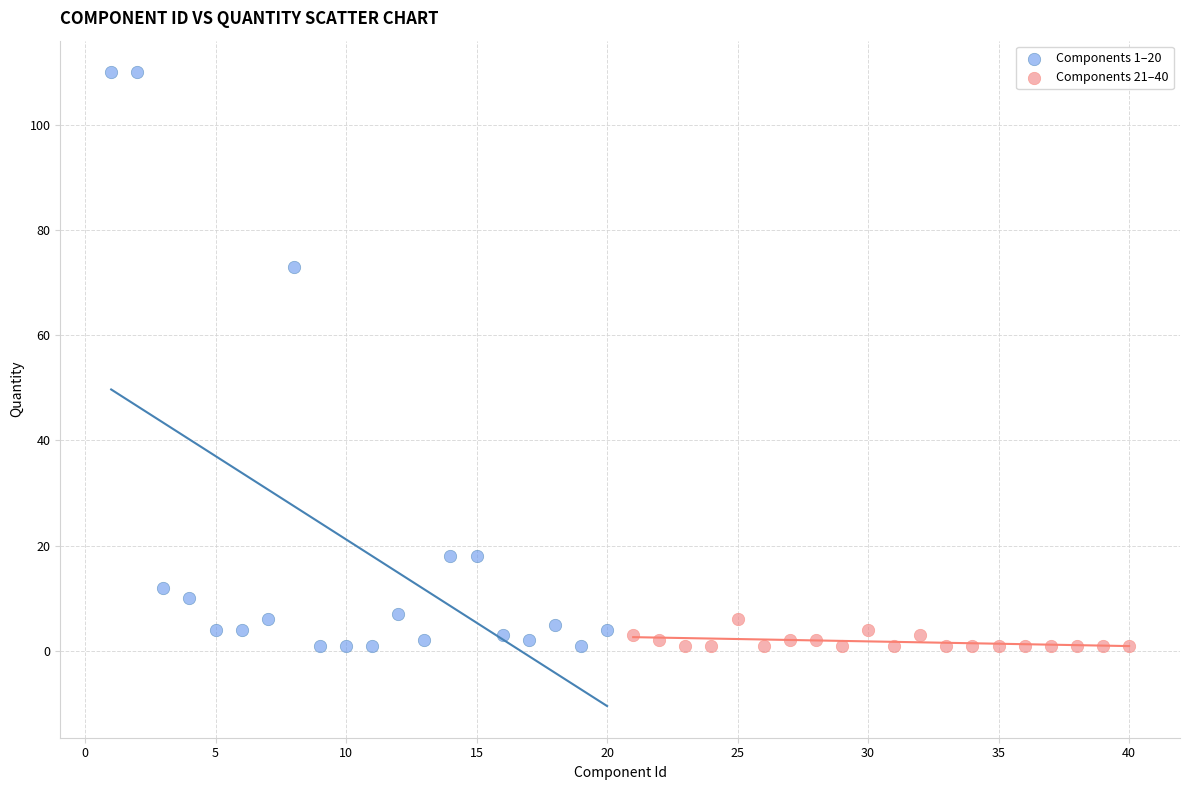

Which series reaches the maximum Y coordinate?

Components 1–20